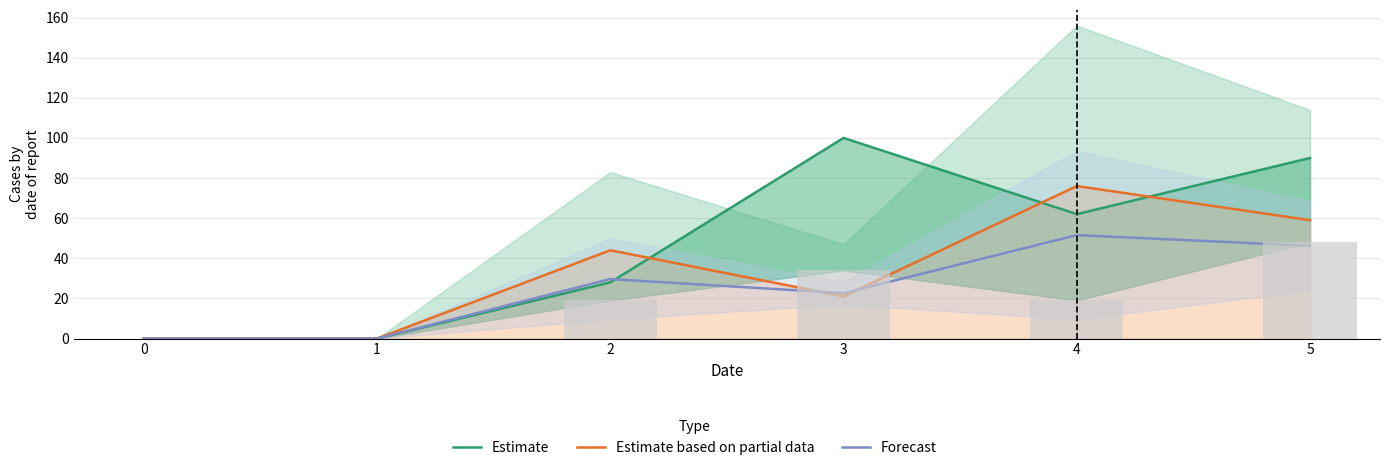

Reading left to right, what are all the values shown in this chart?

Estimate: 0=0.0	1=0.0	2=28.0	3=100.0	4=62.0	5=90.0
Estimate based on partial data: 0=0.0	1=0.0	2=44.0	3=21.0	4=76.0	5=59.0
Forecast: 0=0.0	1=0.0	2=29.6	3=22.6	4=51.5	5=46.2